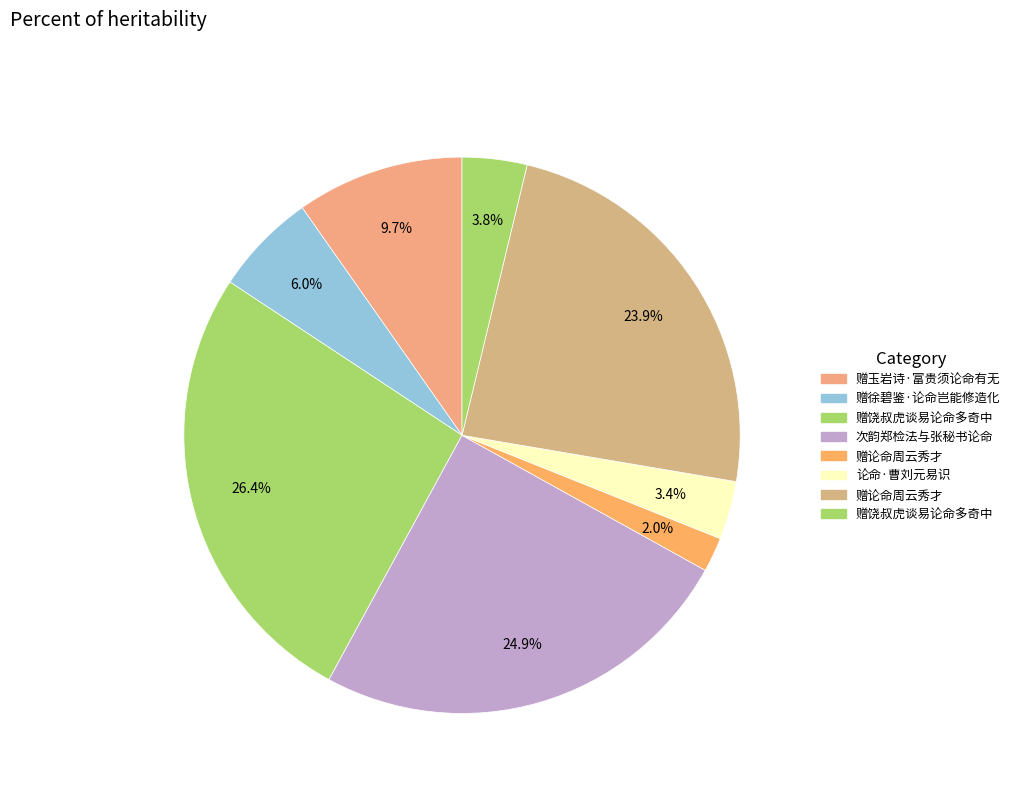

To the nearest percent, what is the difference between the largest and smallest slice percentages?

24%